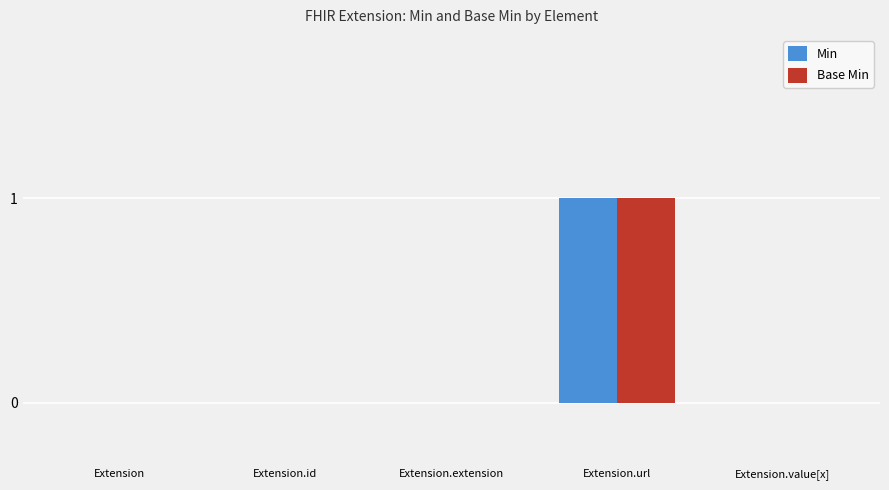

The value of Base Min at Extension is 0. True or false?

True